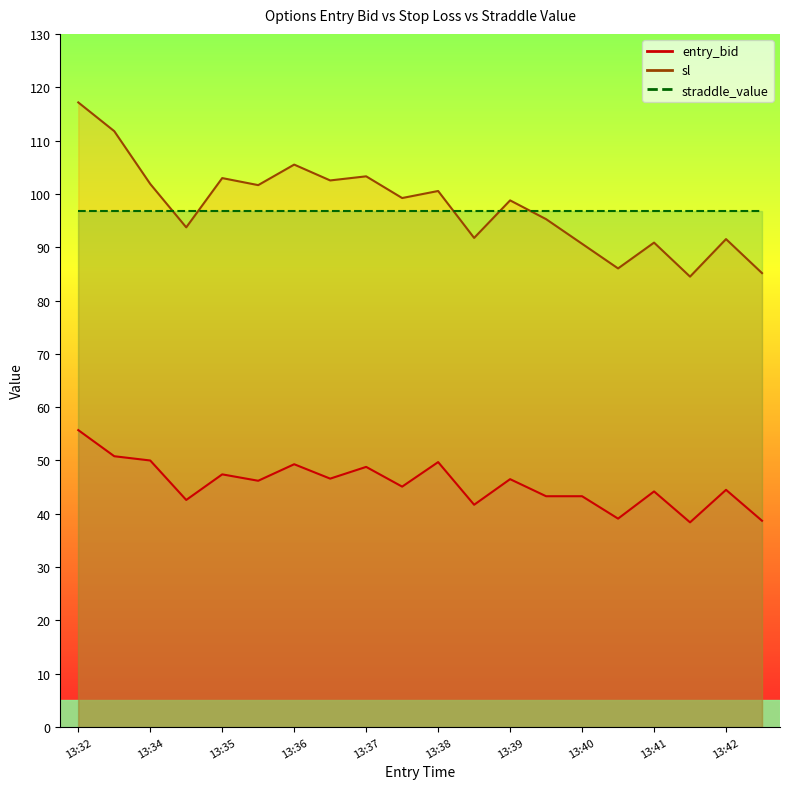

True or false: sl and entry_bid intersect in this chart.

False